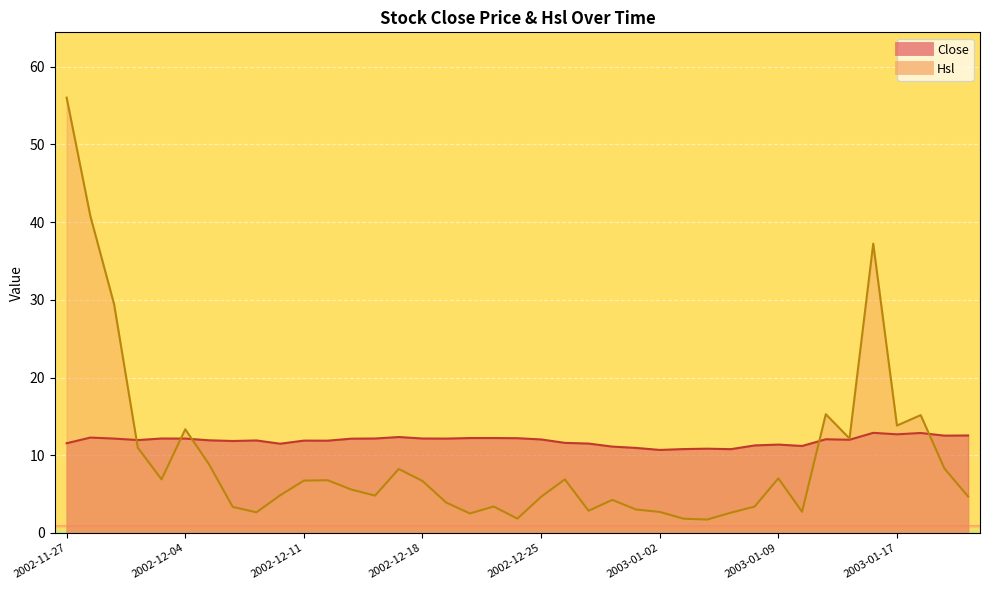

How many times do Close and Hsl cross each other?

5